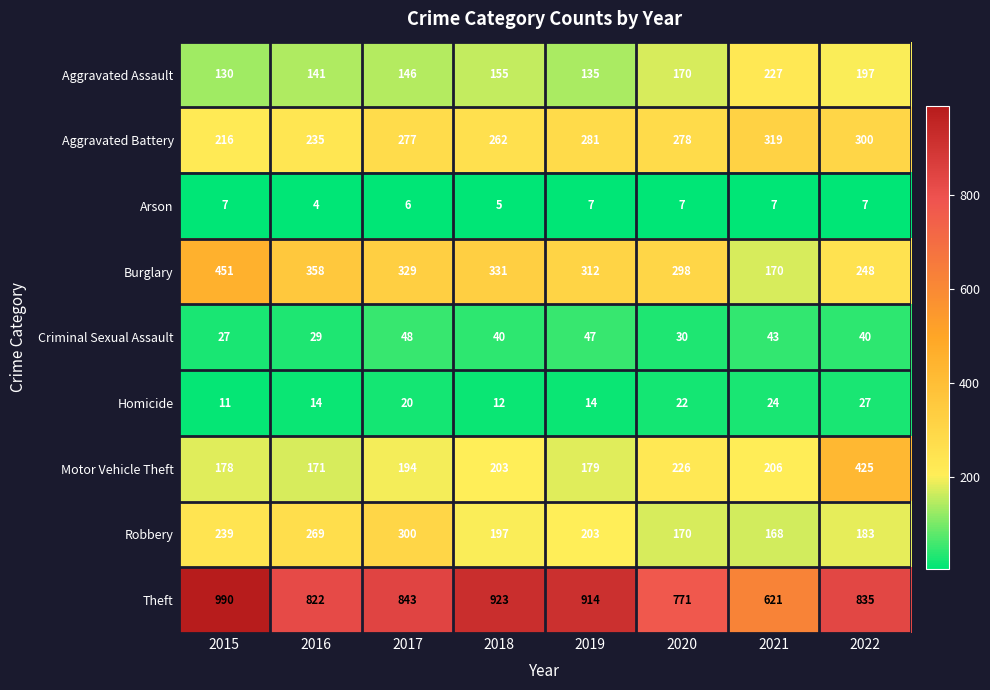

At 2019, list the series in order from smallest to largest.

Arson, Homicide, Criminal Sexual Assault, Aggravated Assault, Motor Vehicle Theft, Robbery, Aggravated Battery, Burglary, Theft